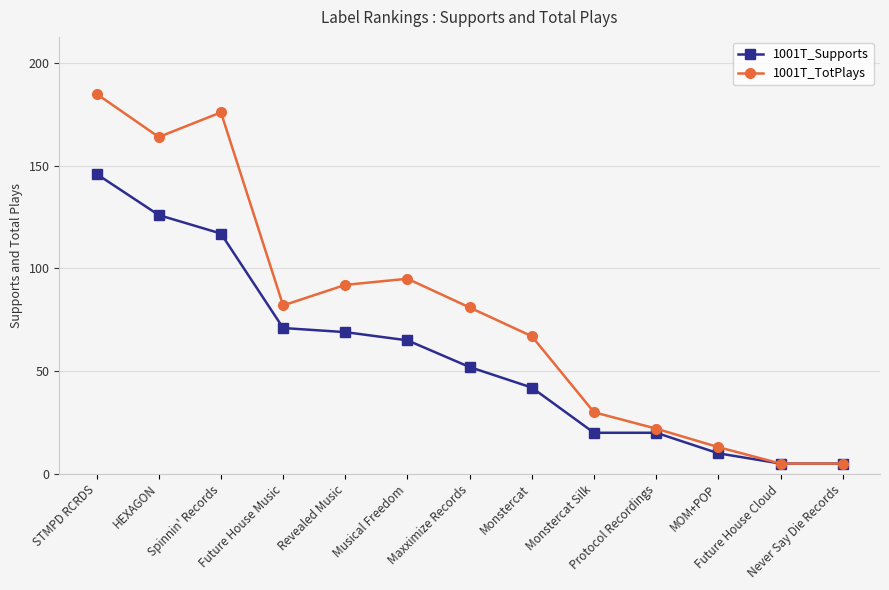

Reading left to right, transcribe all the data shown in this chart.

1001T_Supports: 146	126	117	71	69	65	52	42	20	20	10	5	5
1001T_TotPlays: 185	164	176	82	92	95	81	67	30	22	13	5	5